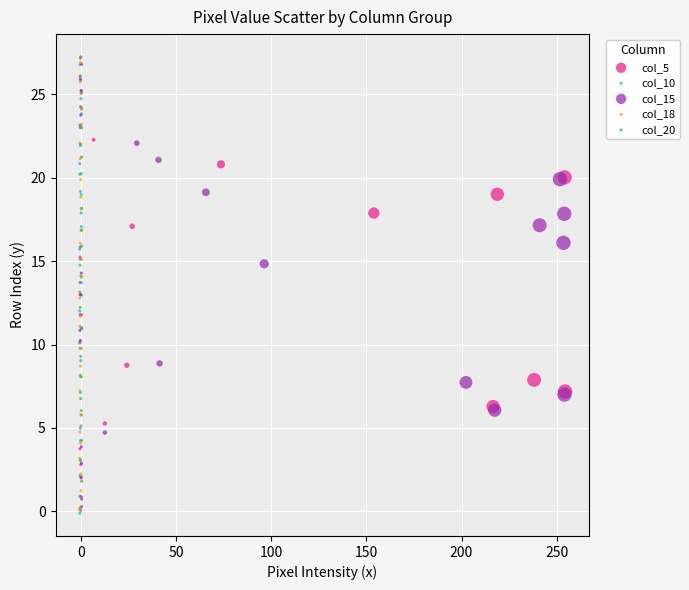

Which series has the largest Y range (max minus min)?

col_5